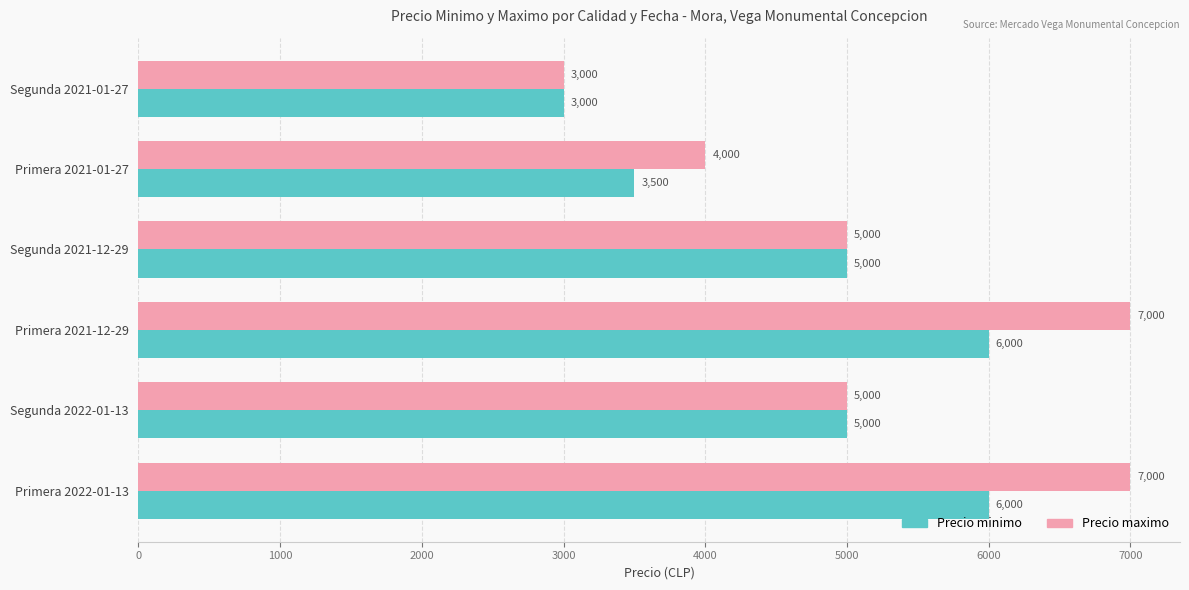

Which series has the widest spread of values?

Precio maximo